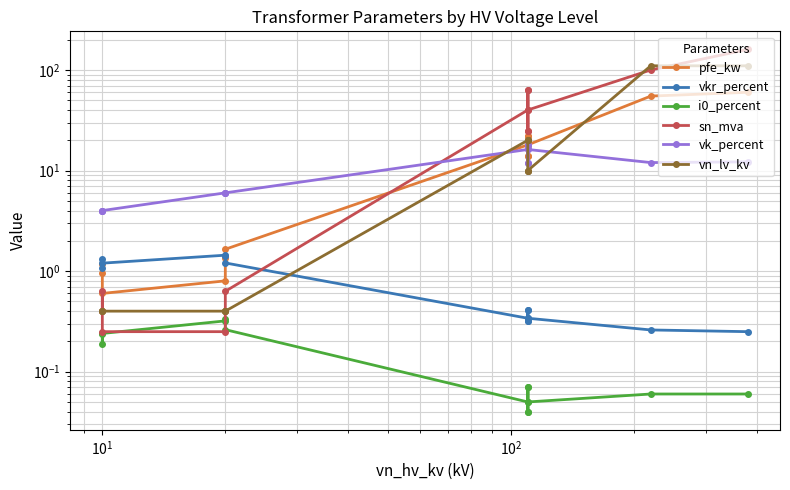

True or false: i0_percent and vkr_percent cross at least once.

False